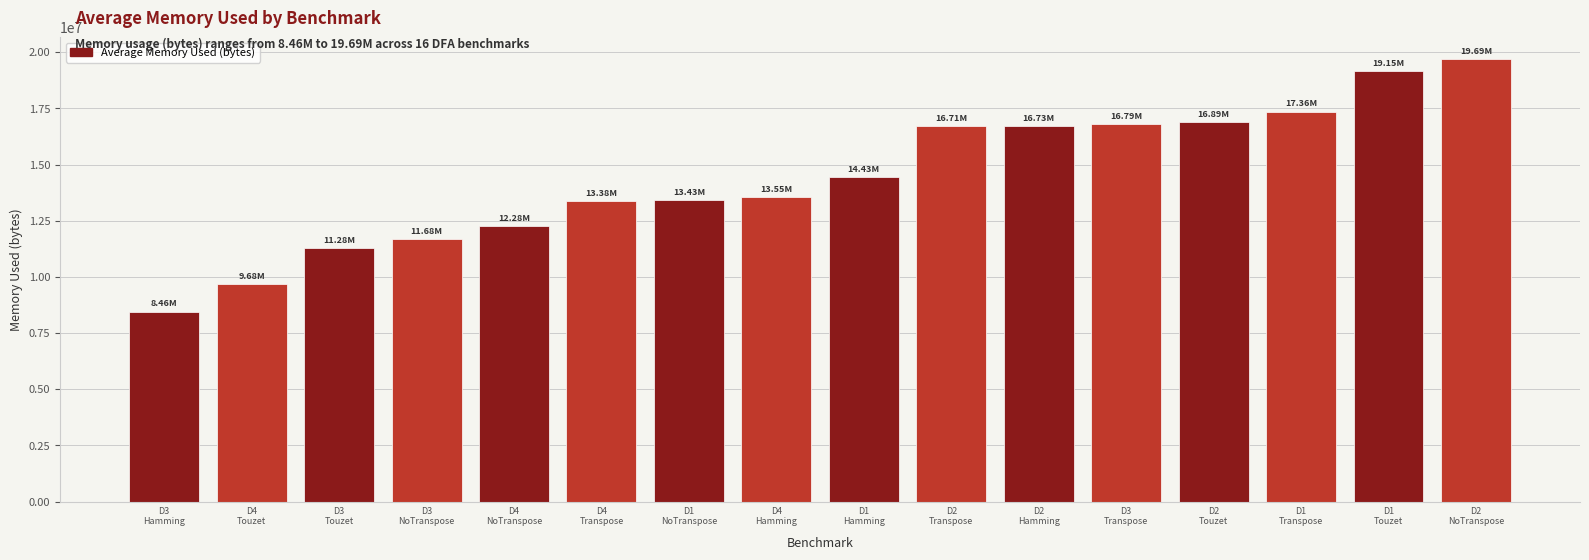

What is the average value?

14468760.2